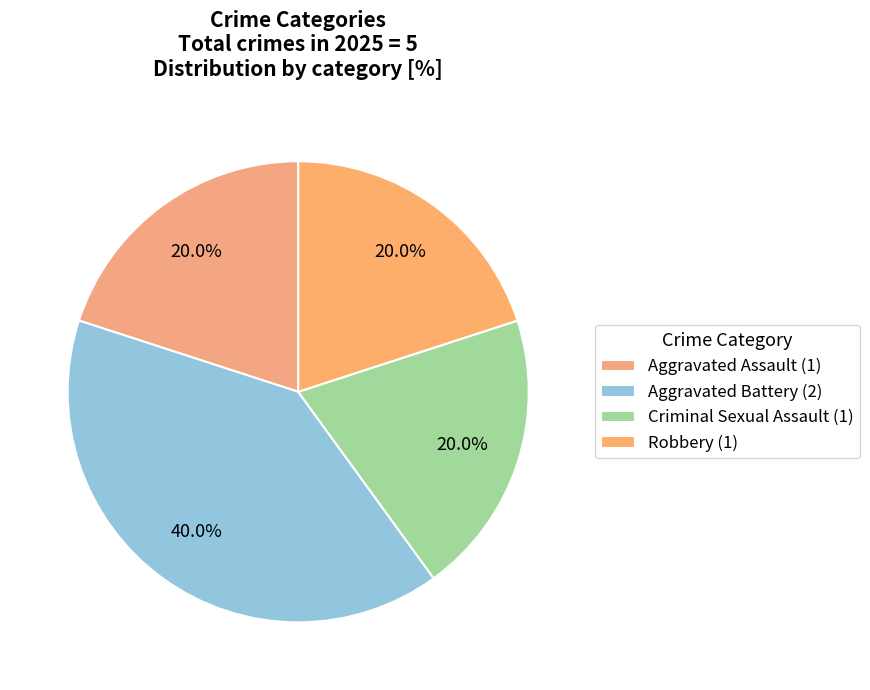

Is there a majority slice in this chart?

No